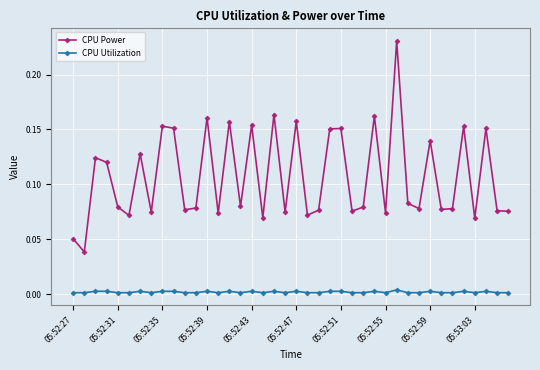

True or false: CPU Utilization has more than 0 points higher than both neighbors.

True